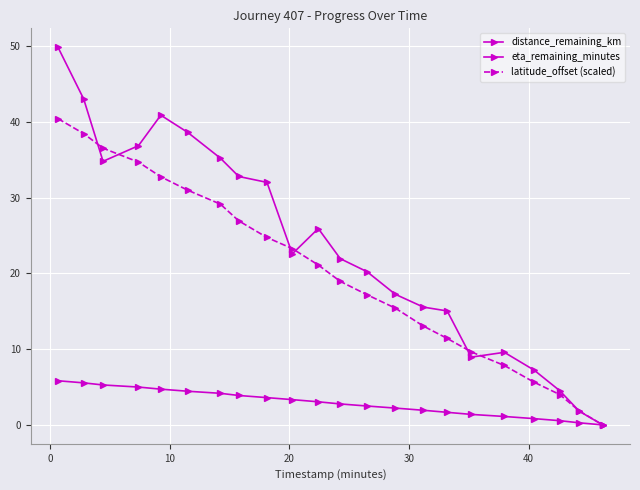

Is this an area chart (filled region under the line)?

No